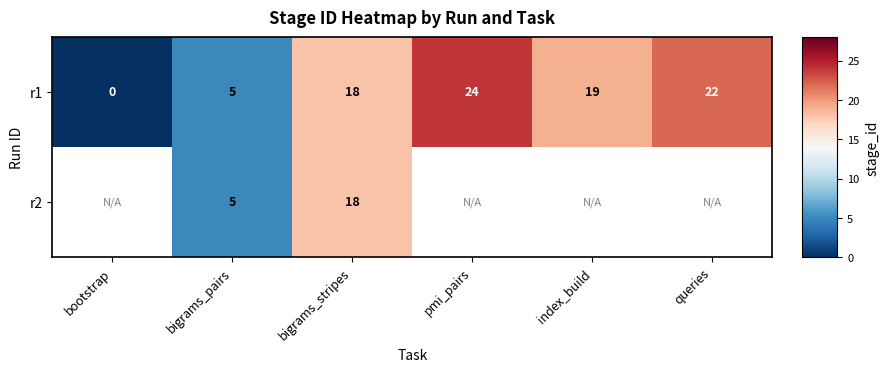

What is the total value across all series at bigrams_pairs?

10